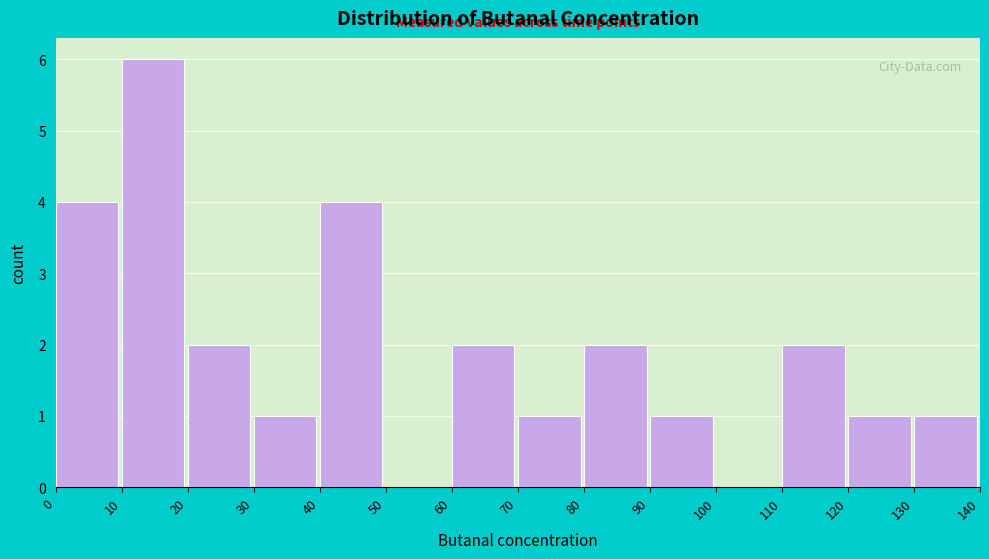

Reading left to right, transcribe this chart: for each bar, give the range it covers on the x-axis and its height. The values are not printed on the chart, so give them approximately, as read against the axis.

0 to 10: 4
10 to 20: 6
20 to 30: 2
30 to 40: 1
40 to 50: 4
50 to 60: 0
60 to 70: 2
70 to 80: 1
80 to 90: 2
90 to 100: 1
100 to 110: 0
110 to 120: 2
120 to 130: 1
130 to 140: 1